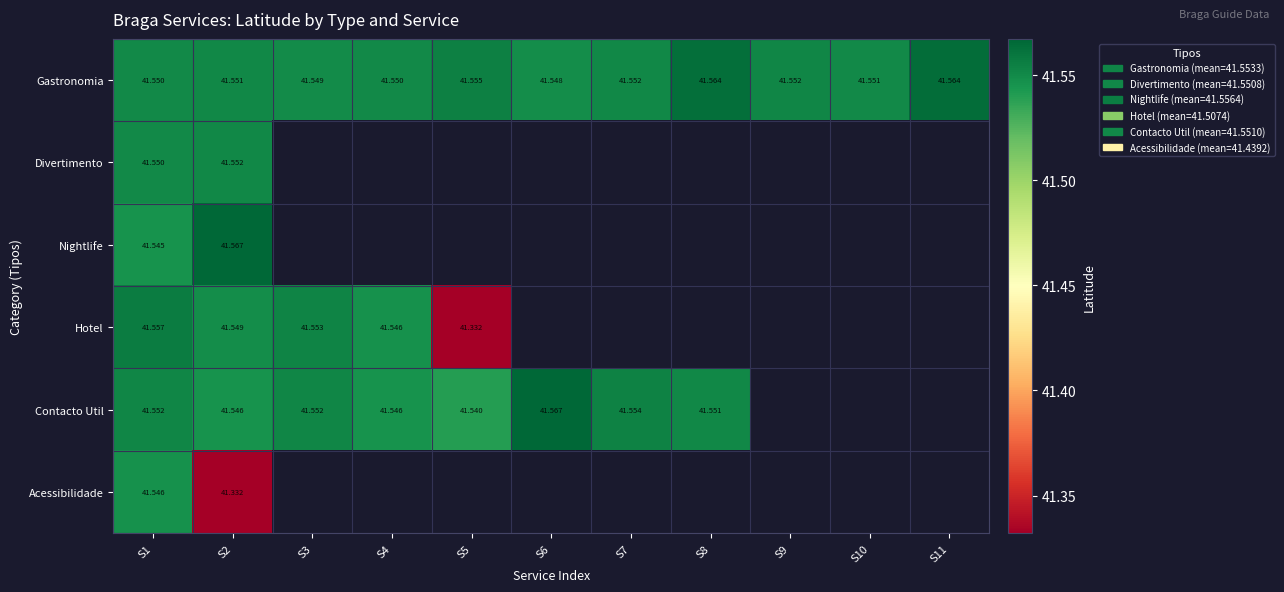

What is the maximum value shown in the chart?

41.6